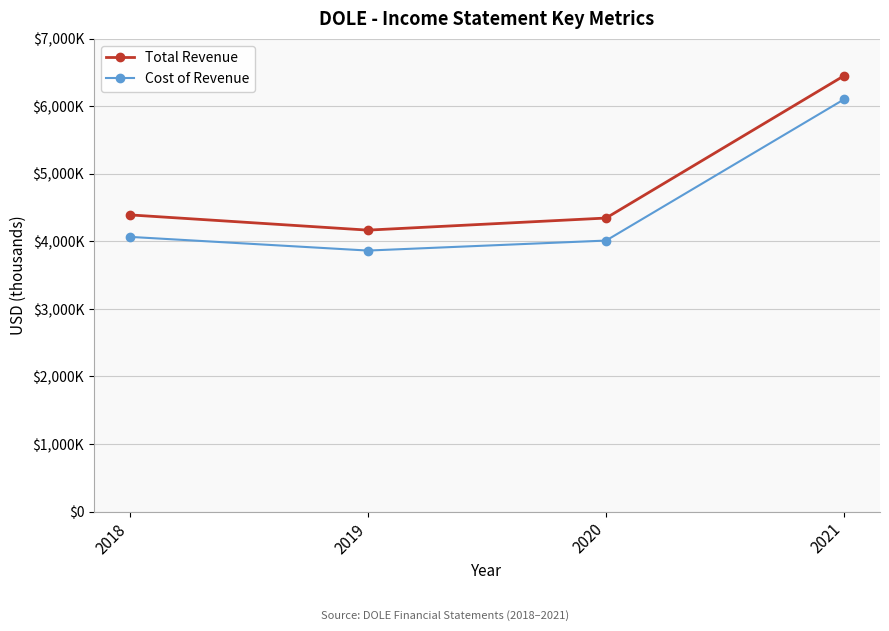

True or false: Total Revenue has more than 0 interior local peaks.

False